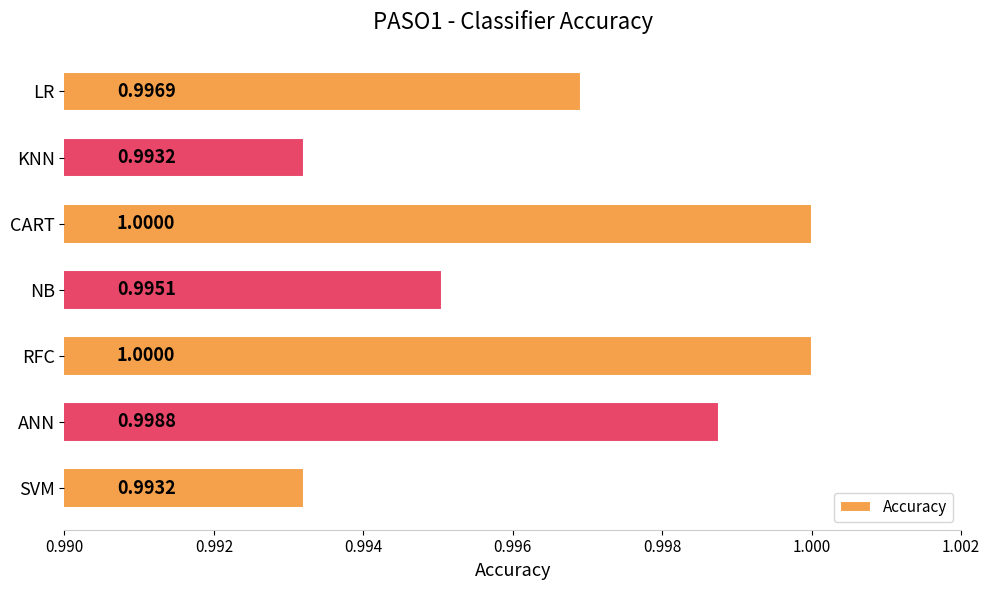

What is the label of the 6th bar from the top?

ANN